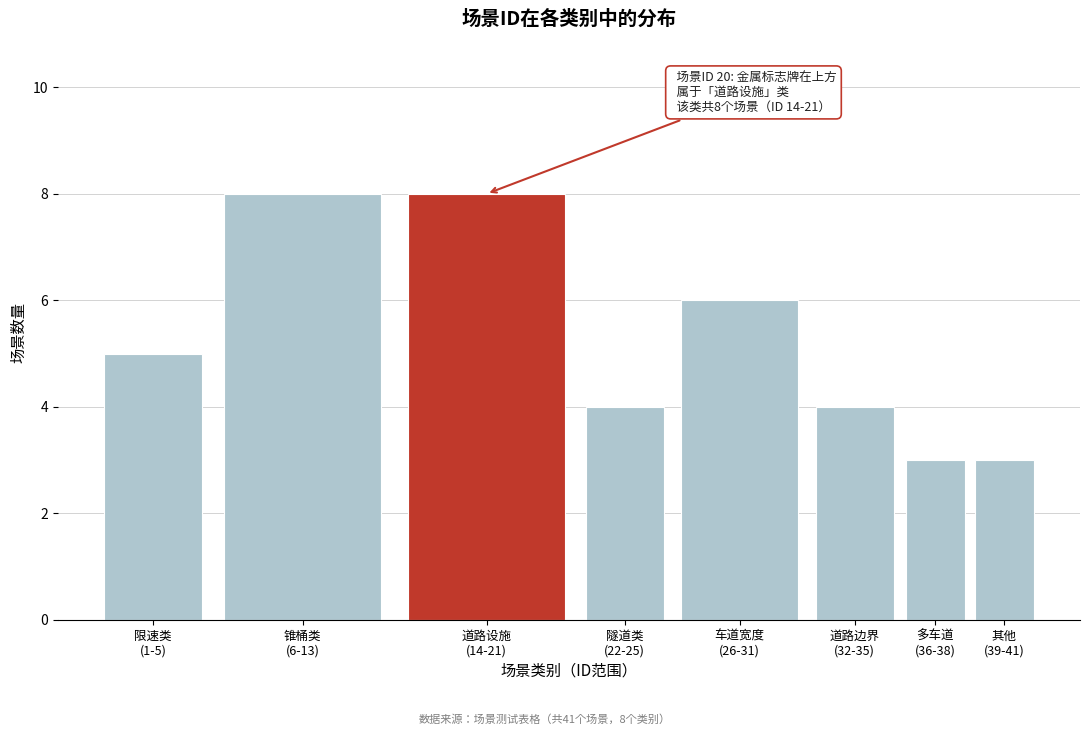

Reading left to right, what are all the values shown in this chart?

5	8	8	4	6	4	3	3